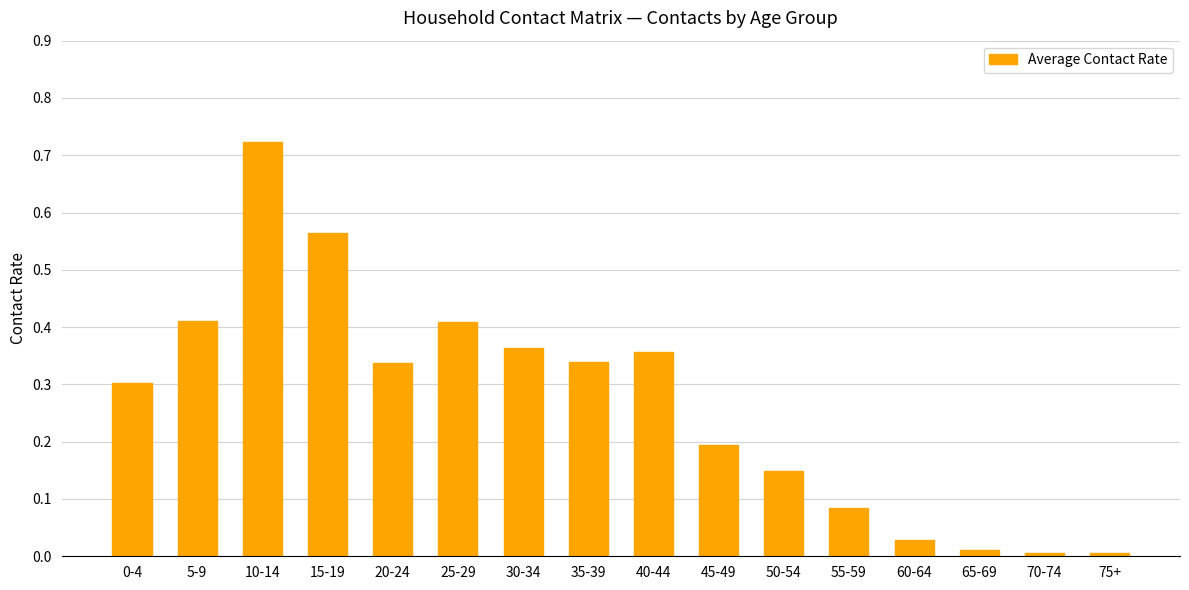

Is it true that the value at 35-39 is 0.1?

False